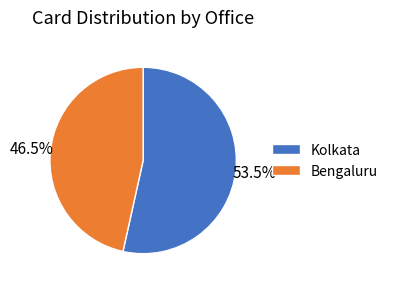

Rank the categories by value from highest to lowest.

Kolkata, Bengaluru